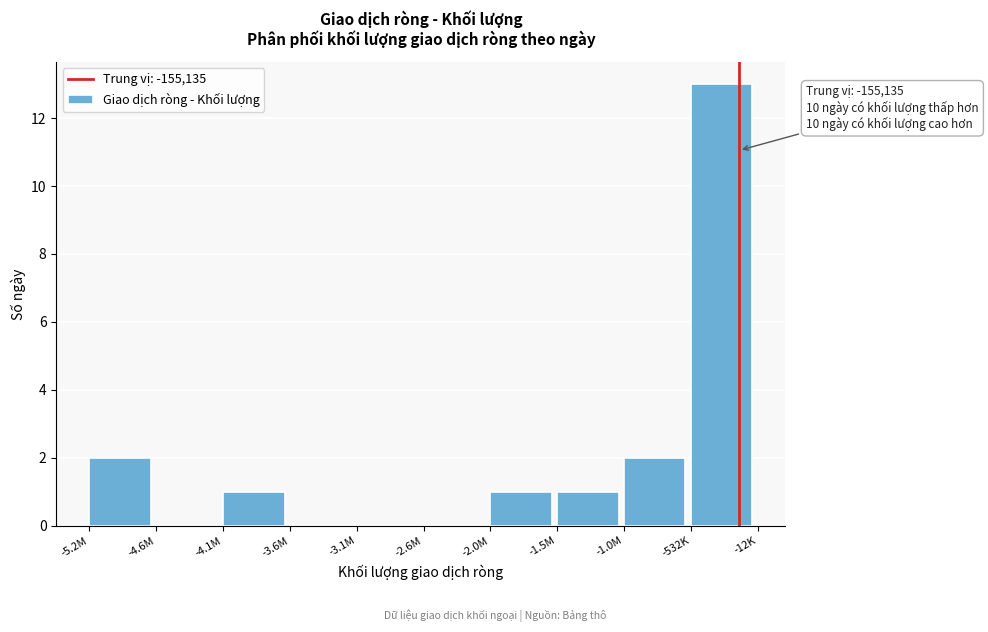

Reading left to right, list all the values displayed in this chart.

-5.2M=2	-4.6M=0	-4.1M=1	-3.6M=0	-3.1M=0	-2.6M=0	-2.0M=1	-1.5M=1	-1.0M=2	-532K=13